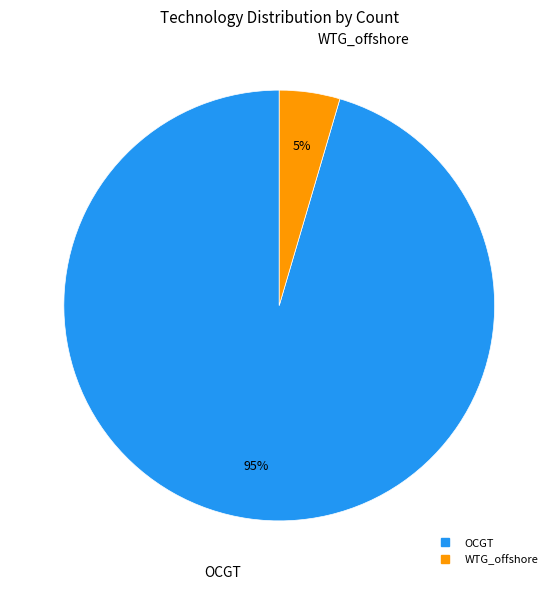

Is there any slice that represents more than half of the pie?

Yes